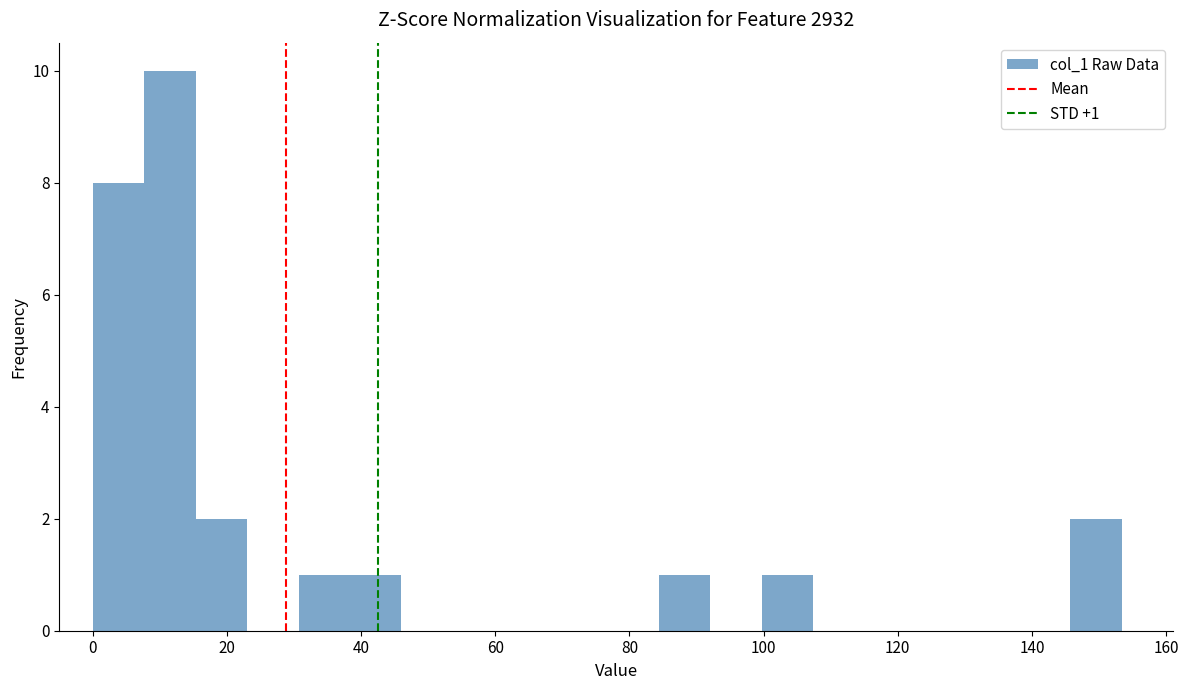

Read against the x-axis, roughly where is the centre of the tallest bar?

12